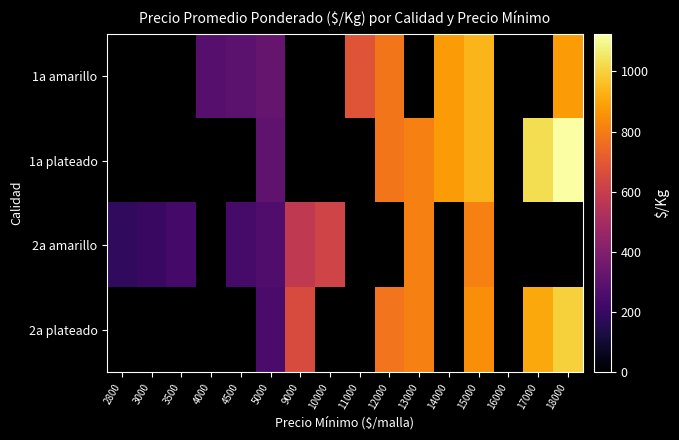

Which has a higher value, 15000 or 4000?

15000